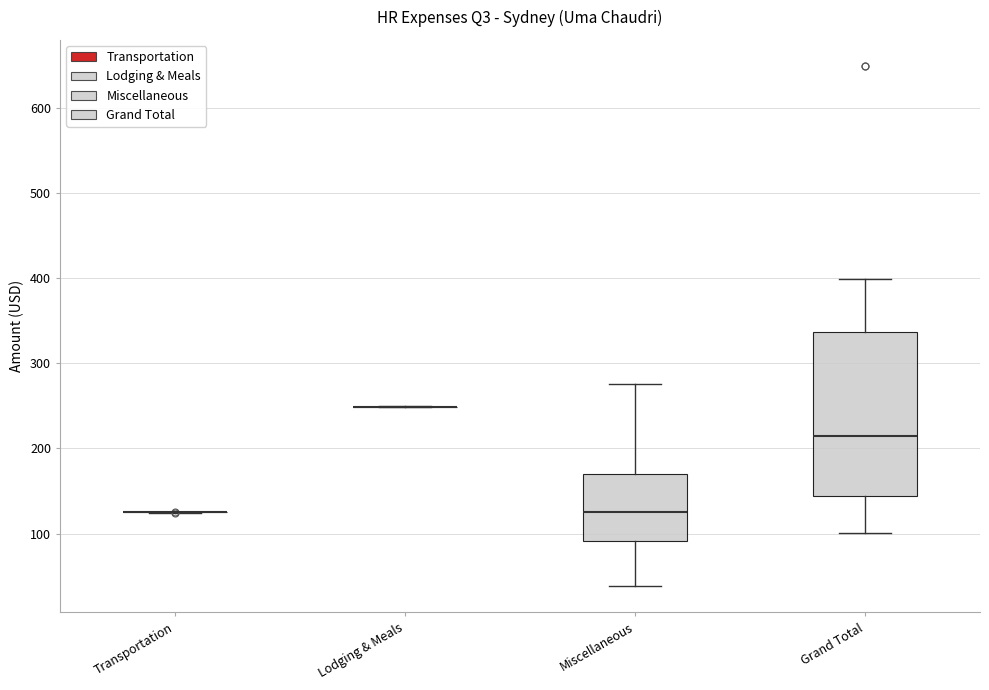

Reading left to right, transcribe this box plot: for each box, give where its median line is, the range the box spans, and where its two whiskers end, as read against the y-axis. The values are not printed on the chart, so give them approximately, as read against the axis.

Transportation: box collapsed to a line at 120, whiskers 120 to 130
Lodging & Meals: box collapsed to a line at 250, whiskers 250 to 250
Miscellaneous: median 130, box 90 to 170, whiskers 40 to 280
Grand Total: median 210, box 140 to 340, whiskers 100 to 400